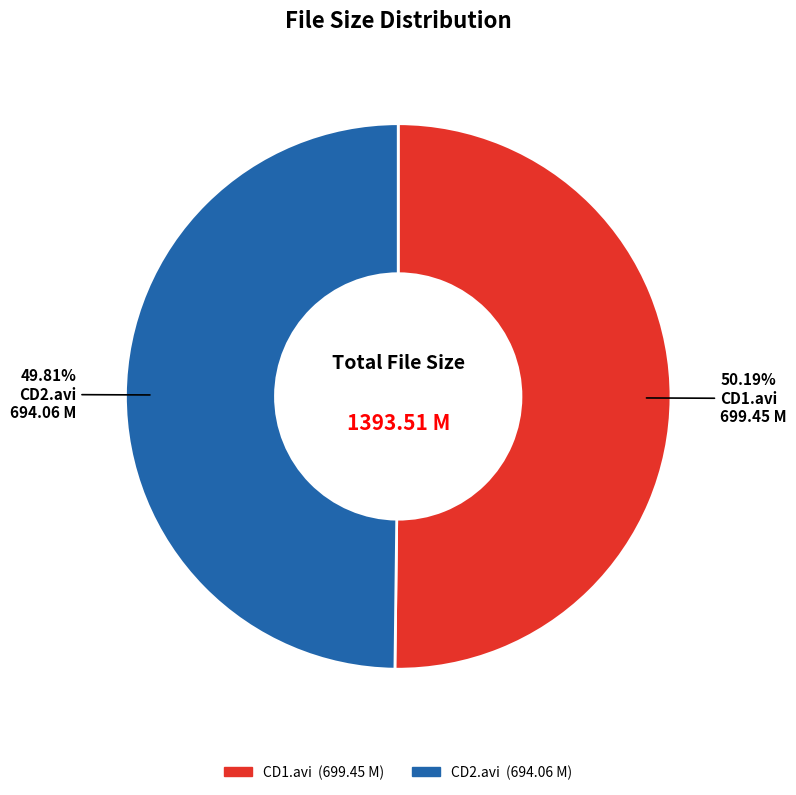

Is there any slice that represents more than half of the pie?

Yes